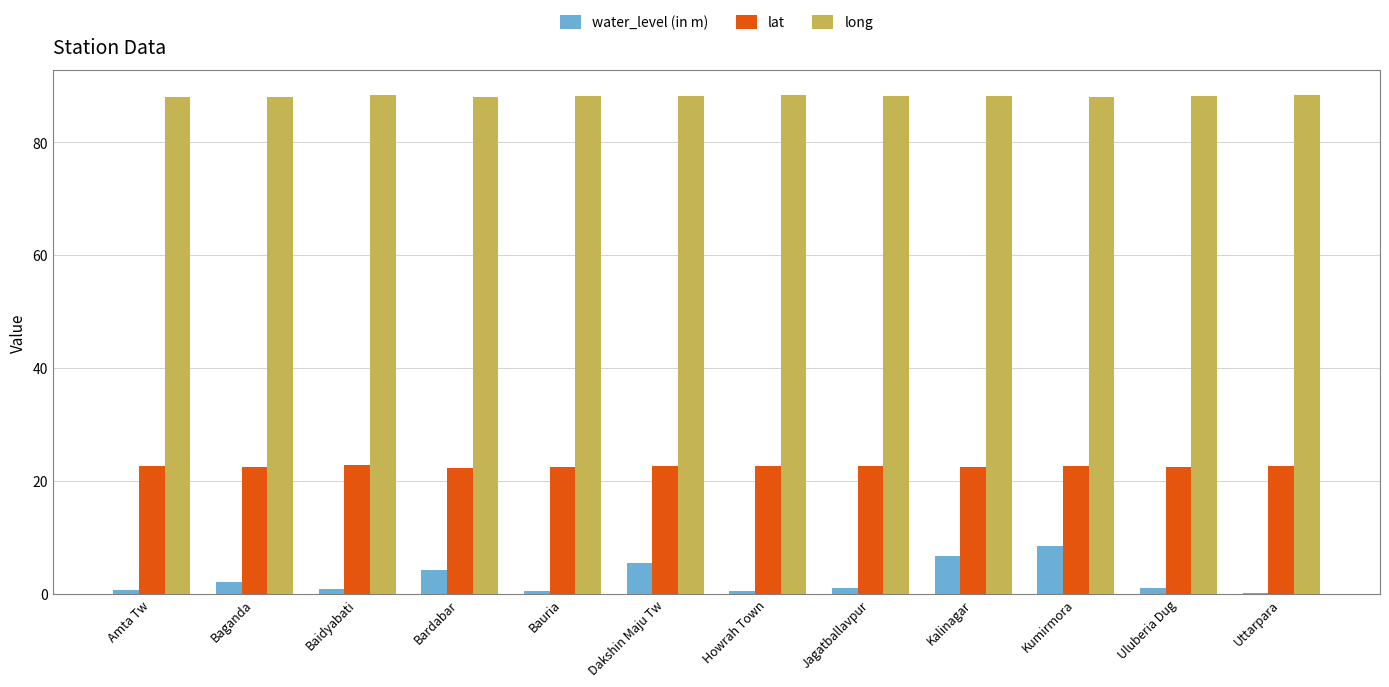

What is the maximum value shown in the chart?

88.3